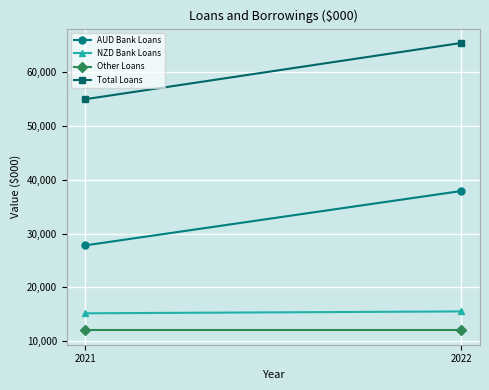

What is the spread (max minus min) of values at 2022?

53418